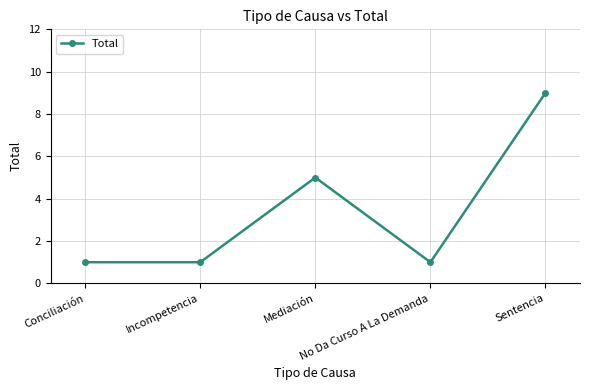

How many series are shown in this chart?

1